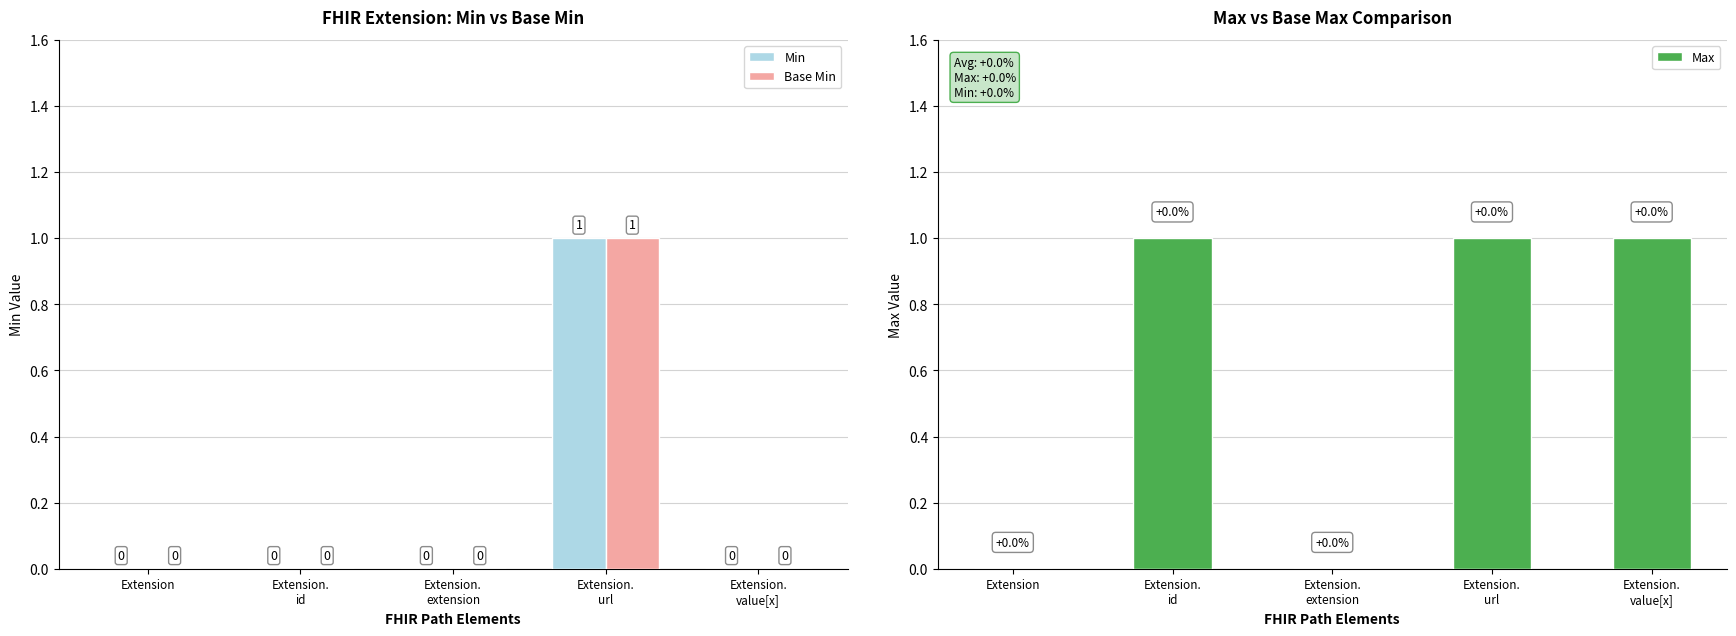

Reading right to left, what are all the values shown in this chart?

Min: 0	1	0	0	0
Base Min: 0	1	0	0	0
Max: 1	1	0	1	0